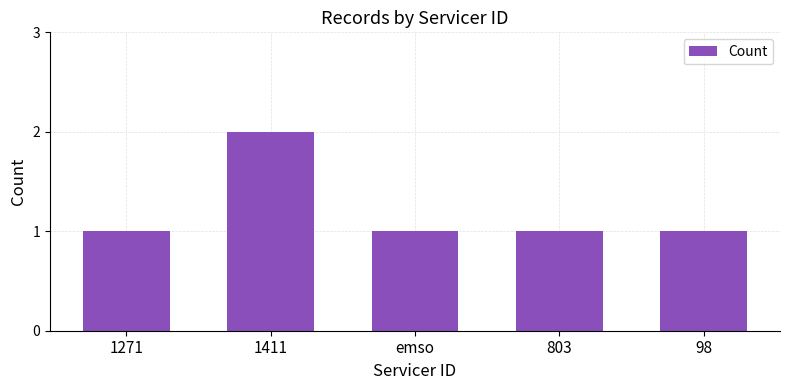

True or false: the data shows 0 at 98.

False